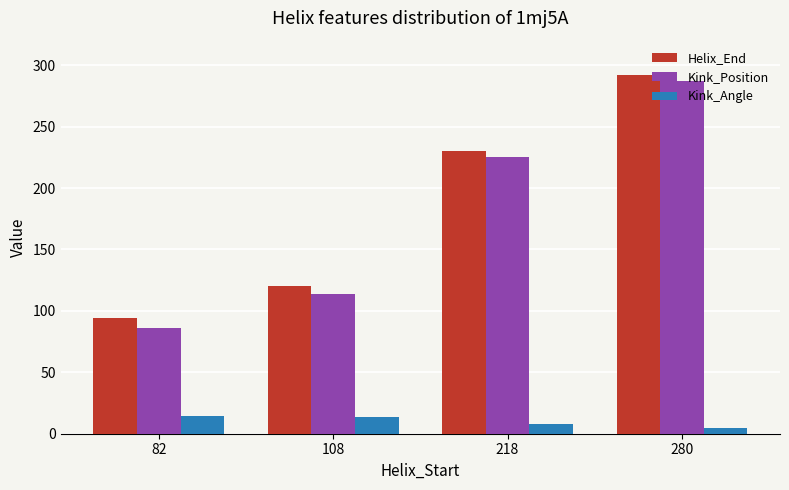

Rank the series at 108 from highest to lowest value.

Helix_End, Kink_Position, Kink_Angle